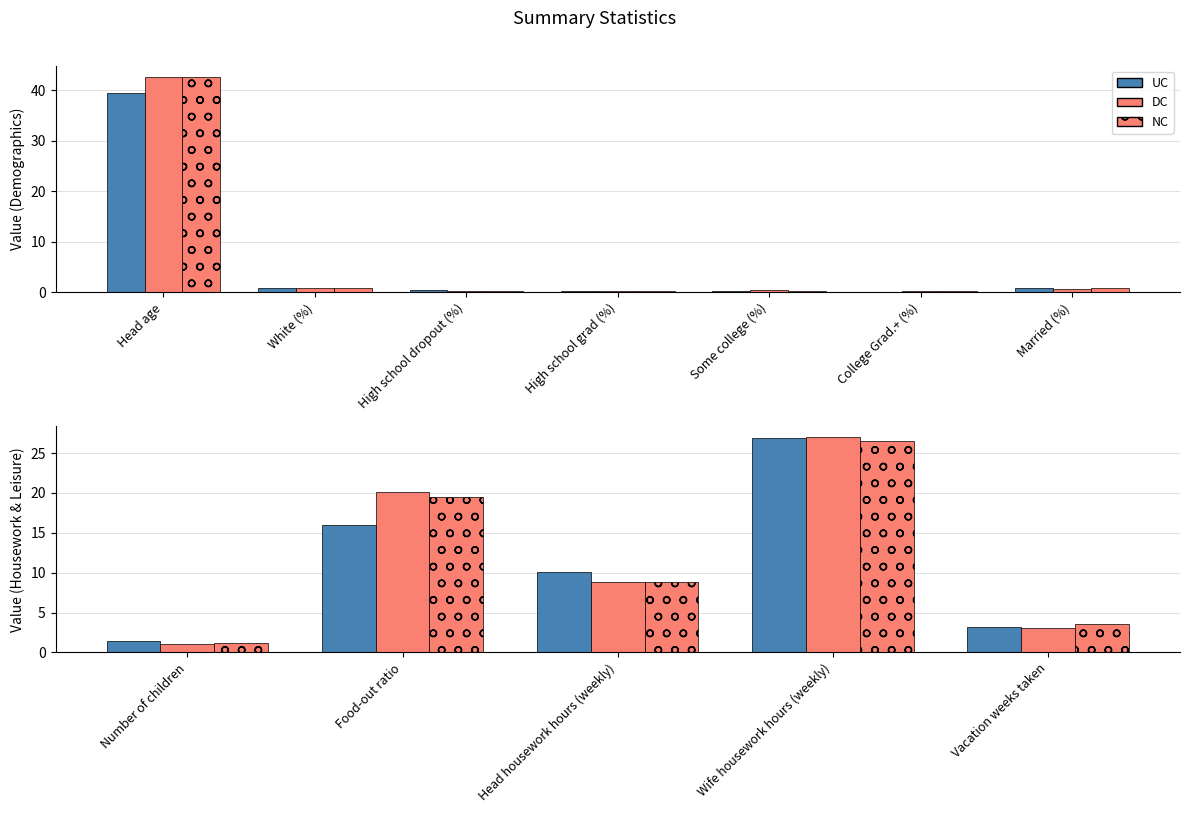

What is the difference between the highest and lowest values at Vacation weeks taken?

0.4